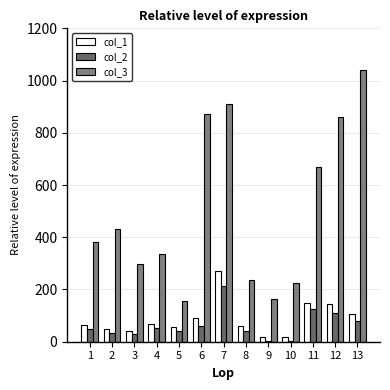

What is the approximate value of col_3 at 9?

162.7